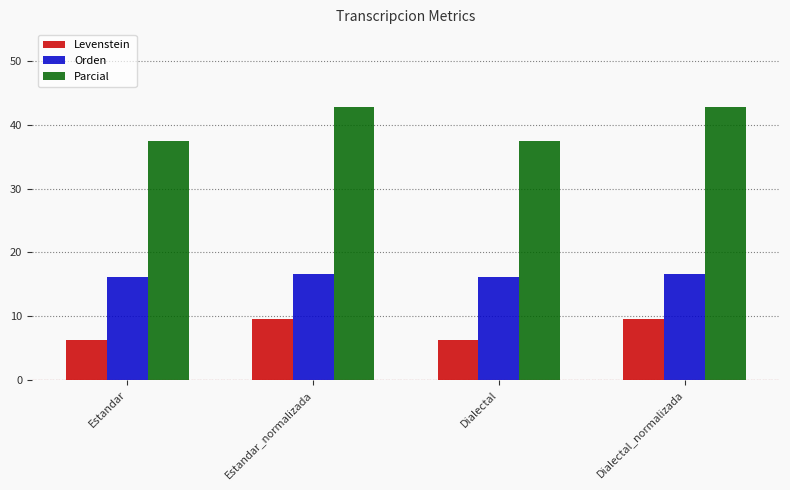

Is the value of Orden at Dialectal_normalizada greater than the value of Parcial at Estandar_normalizada?

No